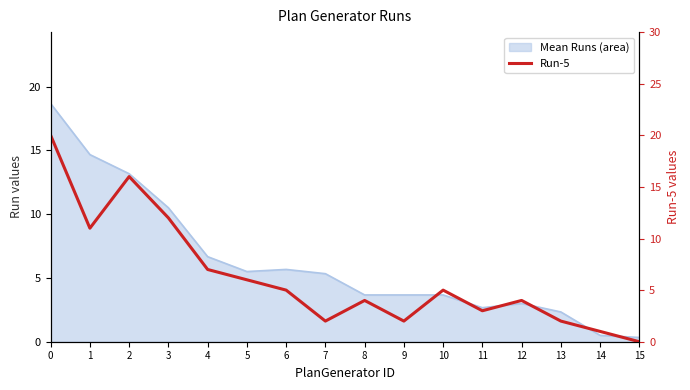

What is the greatest value displayed?

20